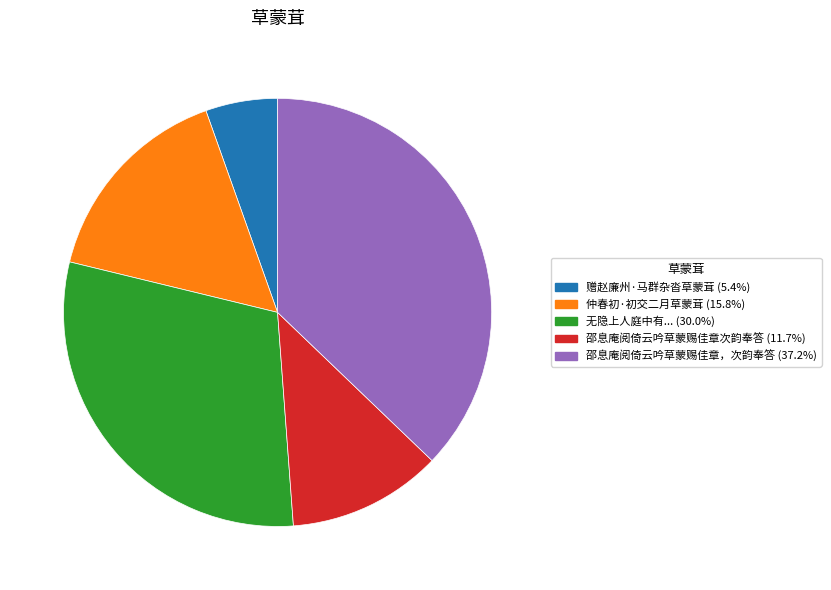

Is there a majority slice in this chart?

No